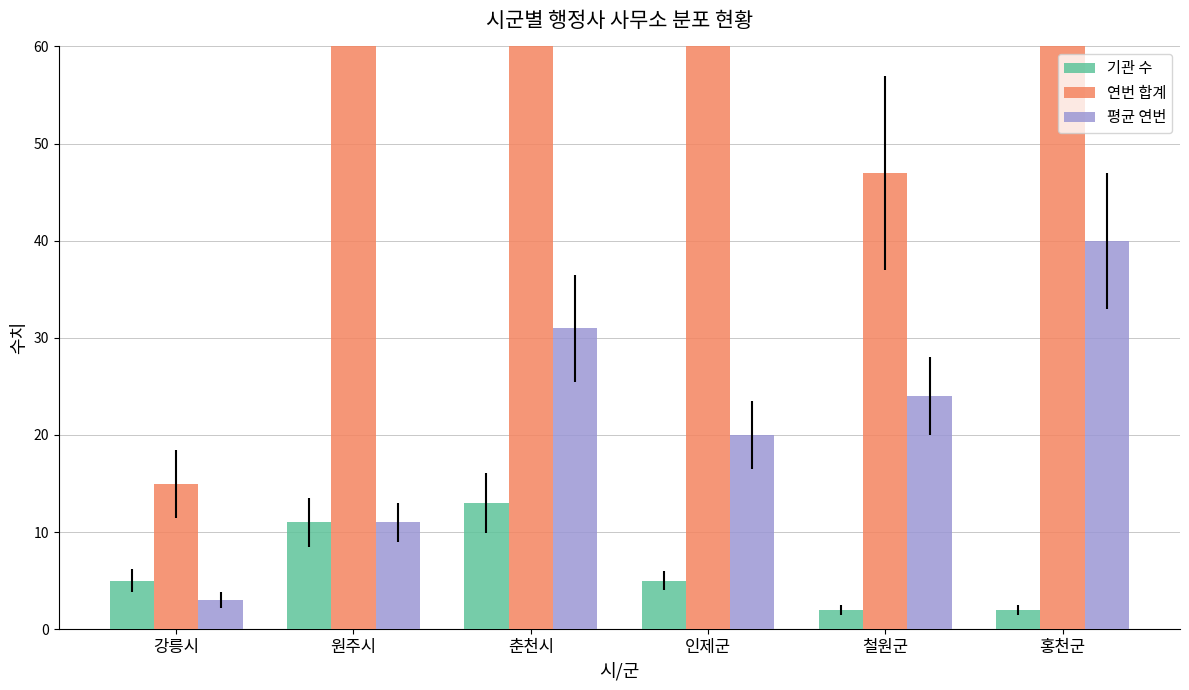

What is the value of the 연번 합계 bar at the 6th from the left?

79